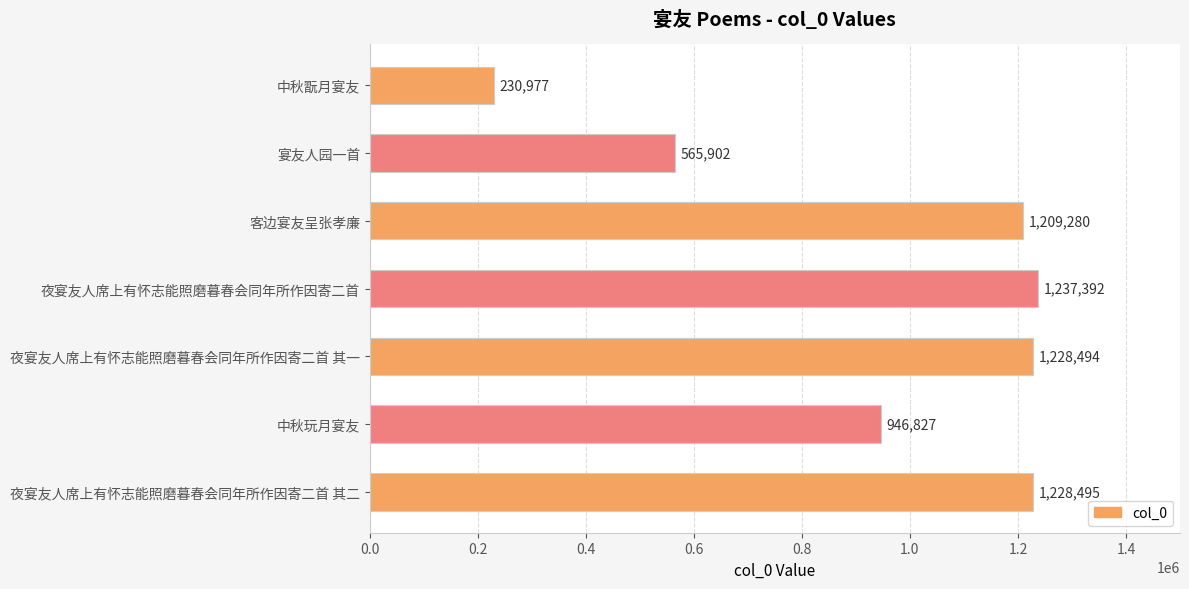

What position from the top is 夜宴友人席上有怀志能照磨暮春会同年所作因寄二首 其二?

7